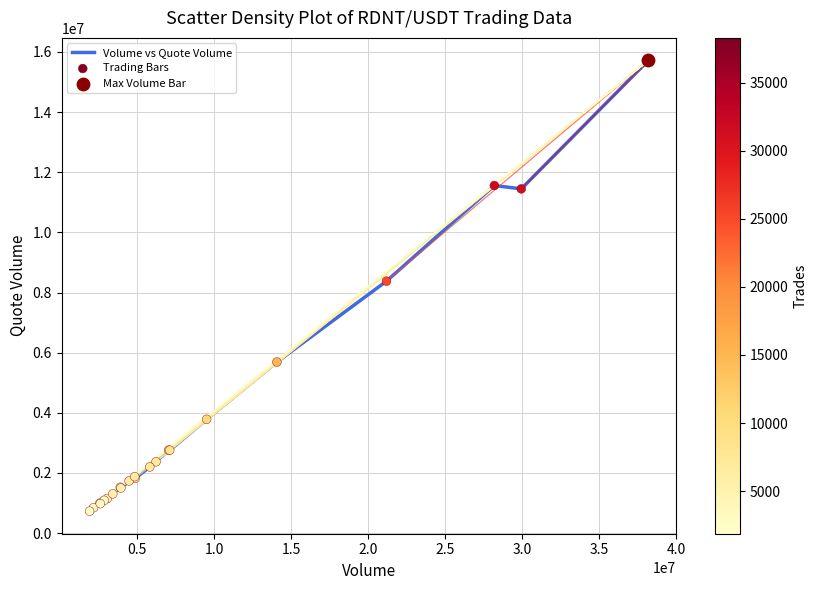

What is the difference between the maximum and minimum values?

14991972.6